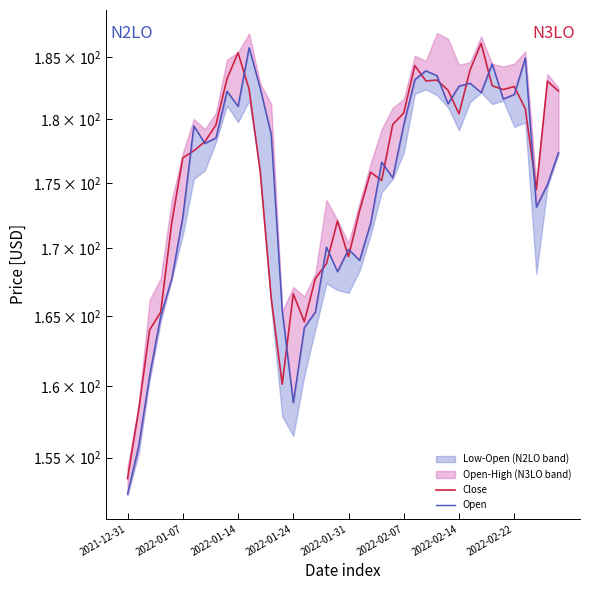

Is the value of Open at 30 greater than the value of Close at 27?

No